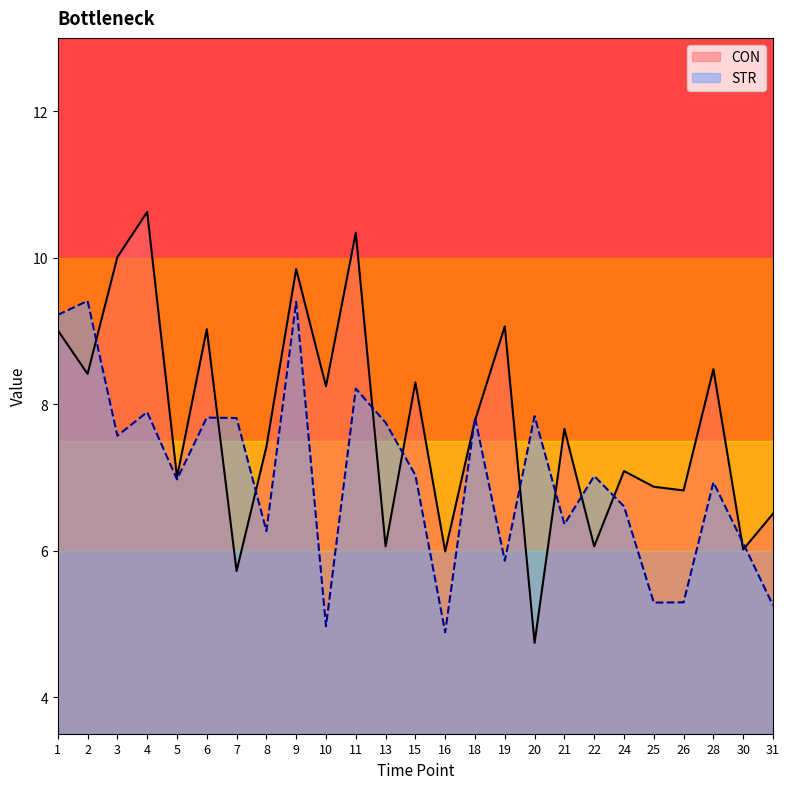

How many lines are shown in the chart?

2